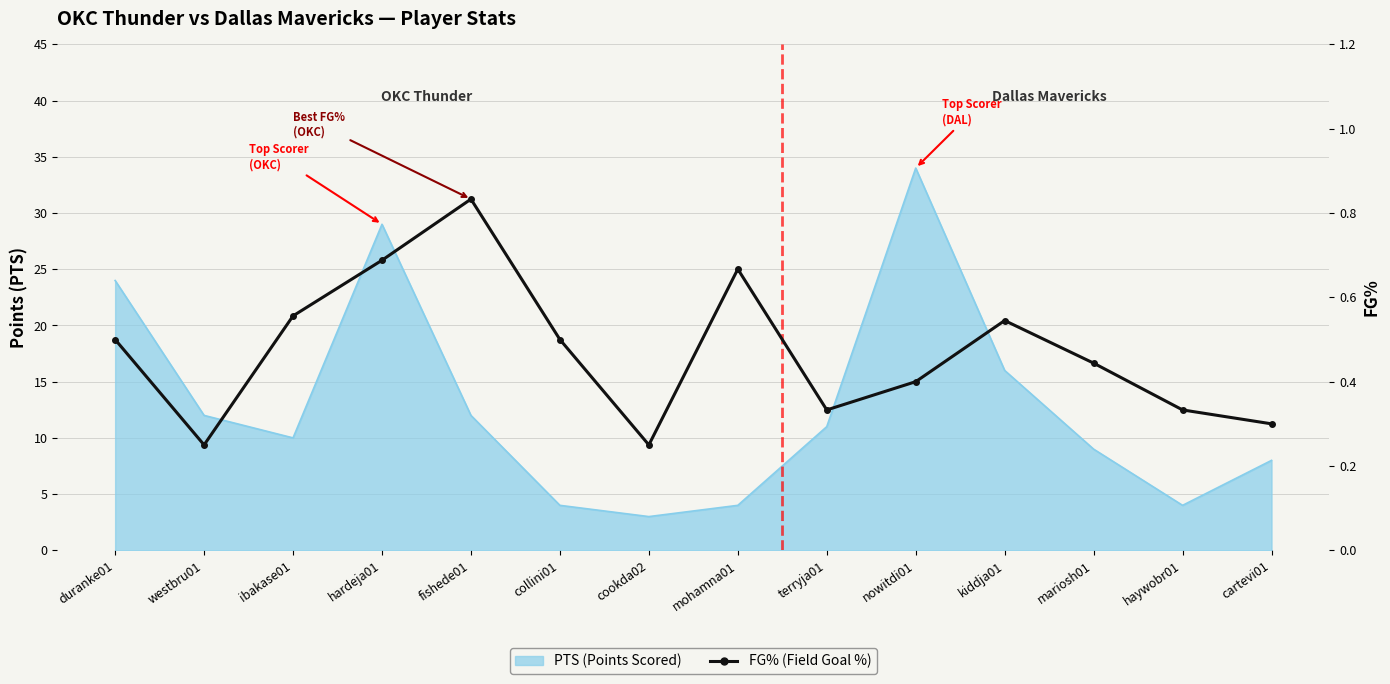

How many lines are shown in the chart?

1